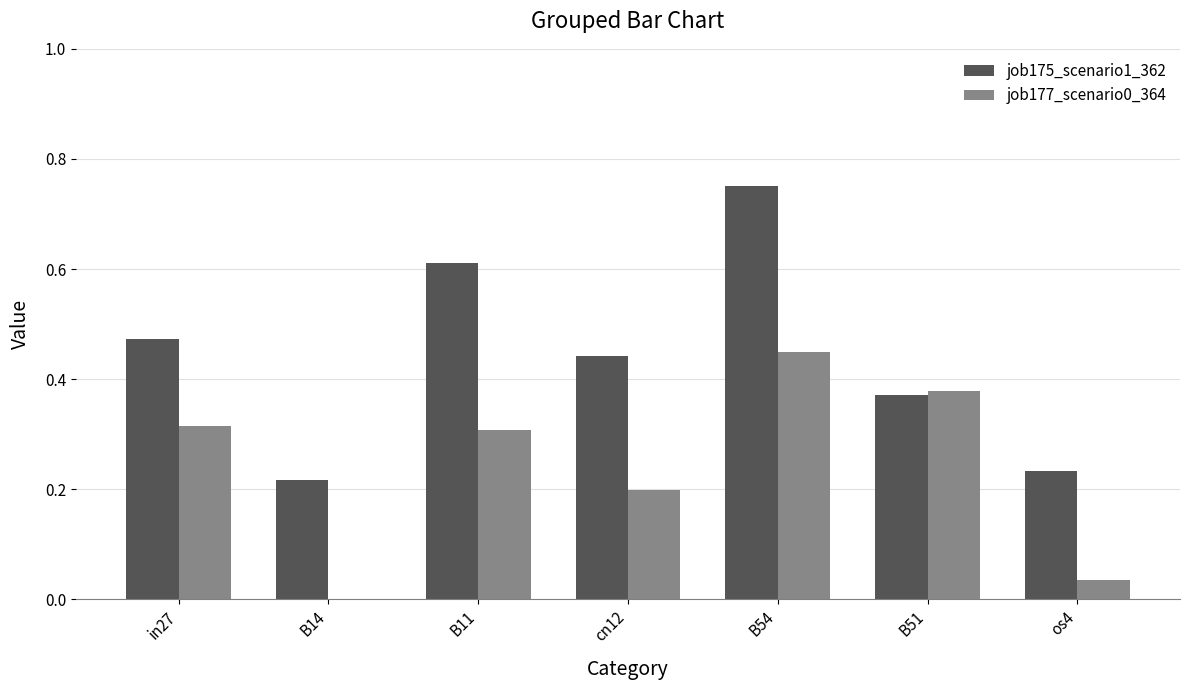

Is it true that job175_scenario1_362 equals 0.3 at B14?

False